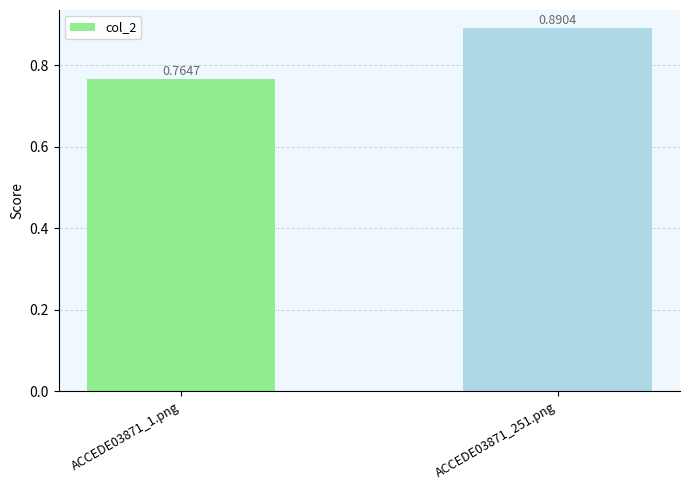

What is the change in value from ACCEDE03871_1.png to ACCEDE03871_251.png?

+0.1